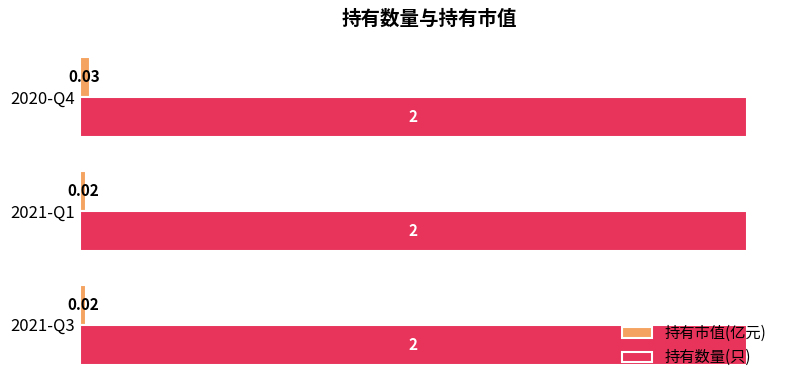

Between 2021-Q3 and 2020-Q4, which series saw the biggest shift?

持有市值(亿元)